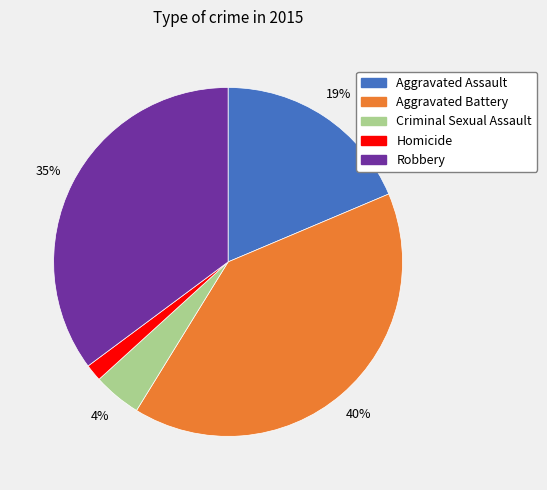

Which slice is the smallest?

Homicide